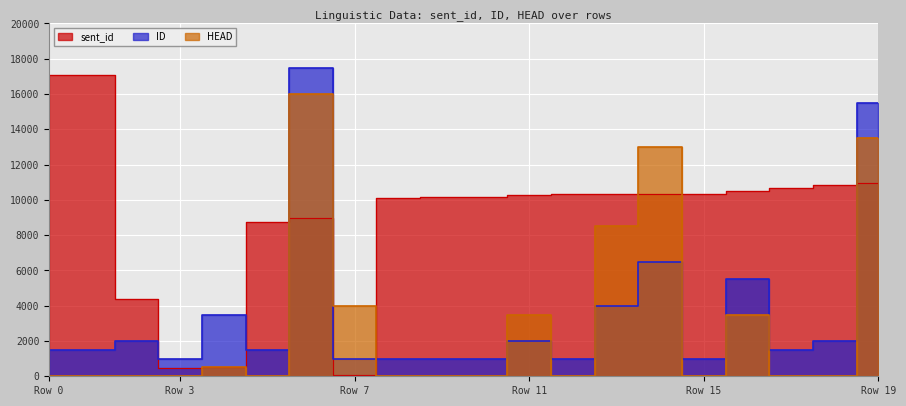

Rank the categories by HEAD value from lowest to highest.

0, 1, 2, 3, 5, 8, 9, 10, 12, 15, 17, 18, 4, 11, 16, 7, 13, 14, 19, 6